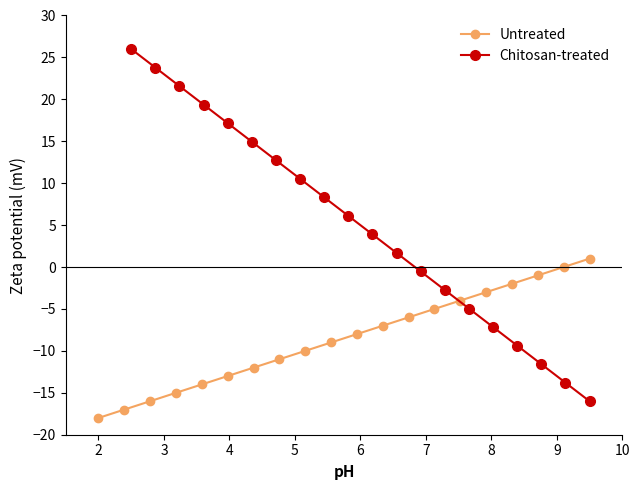

Which series ends up on top after the final intersection of Untreated and Chitosan-treated?

Untreated